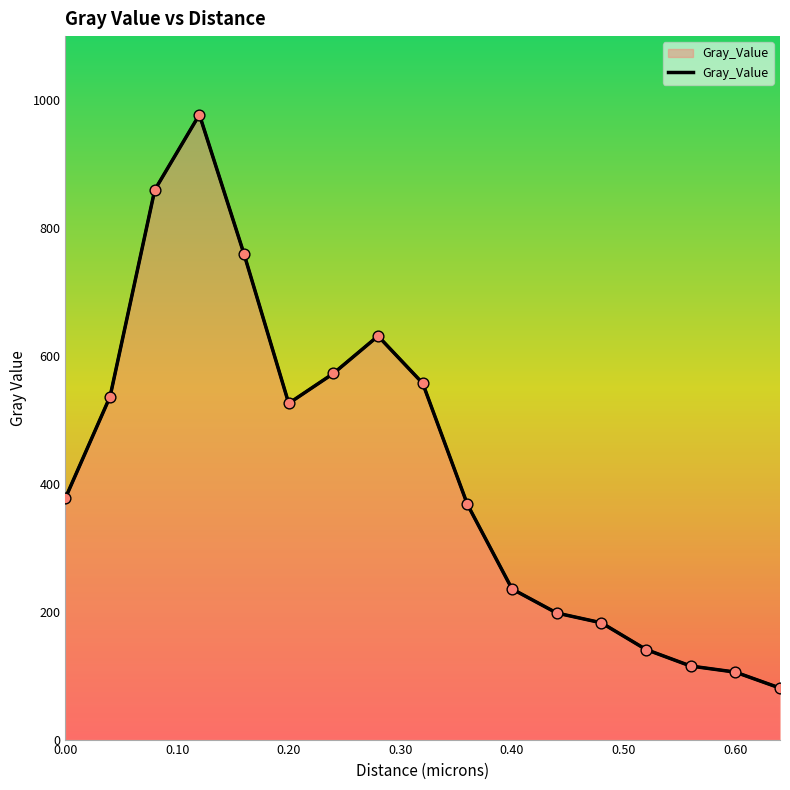

What is the smallest value displayed?

80.6